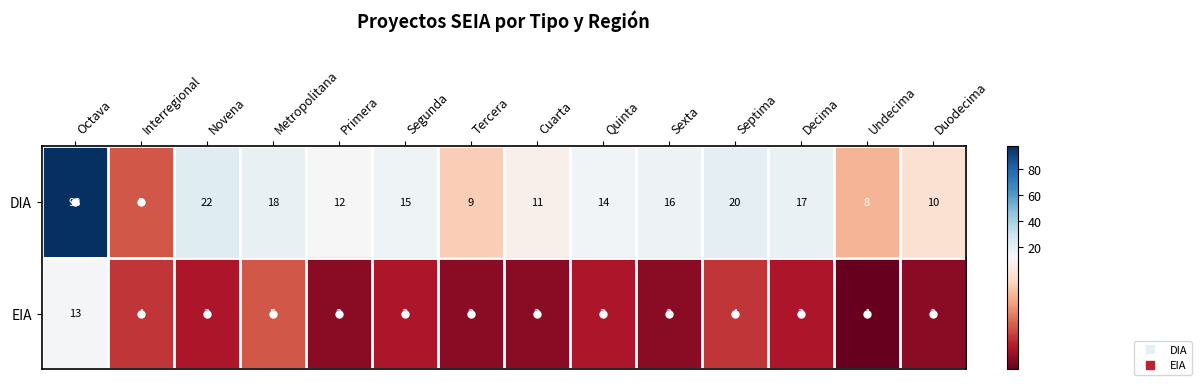

What is the average value of the DIA series?

20